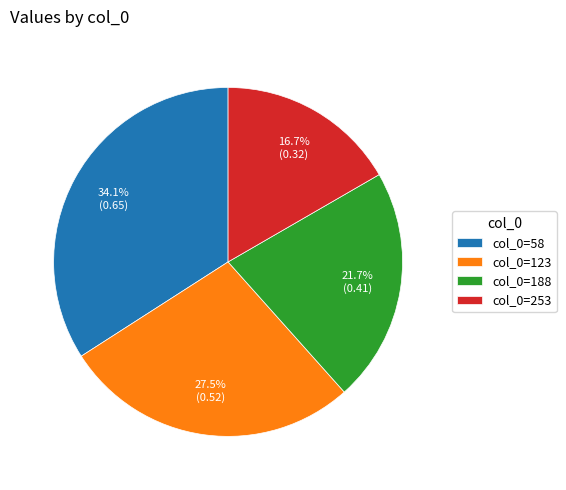

Rank the categories by value from highest to lowest.

col_0=58, col_0=123, col_0=188, col_0=253